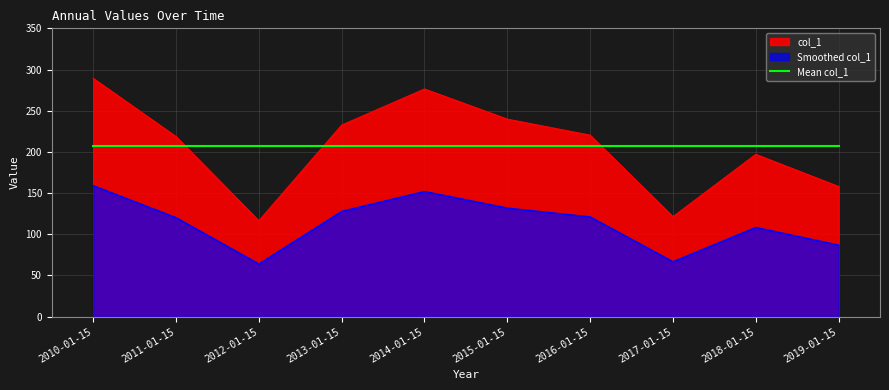

What is the maximum value shown in the chart?

289.3